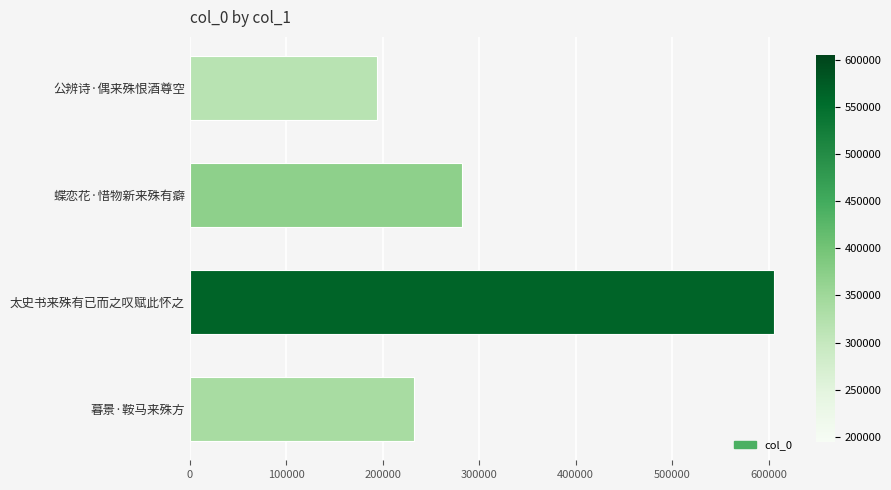

Is it true that the value at 公辨诗·偶来殊恨酒尊空 is 194240?

True